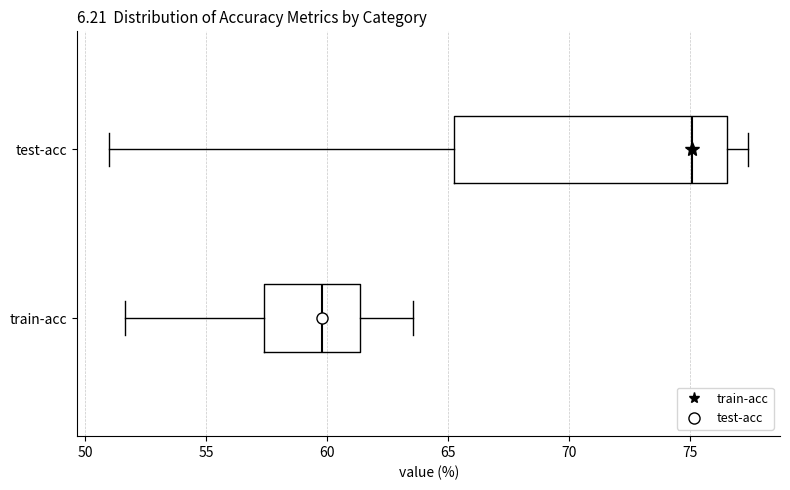

Reading bottom to top, transcribe this box plot: for each box, give where its median line is, the range the box spans, and where its two whiskers end, as read against the x-axis. The values are not printed on the chart, so give them approximately, as read against the axis.

train-acc: median 60.0, box 57.5 to 61.5, whiskers 51.5 to 63.5
test-acc: median 75.0, box 65.5 to 76.5, whiskers 51.0 to 77.5